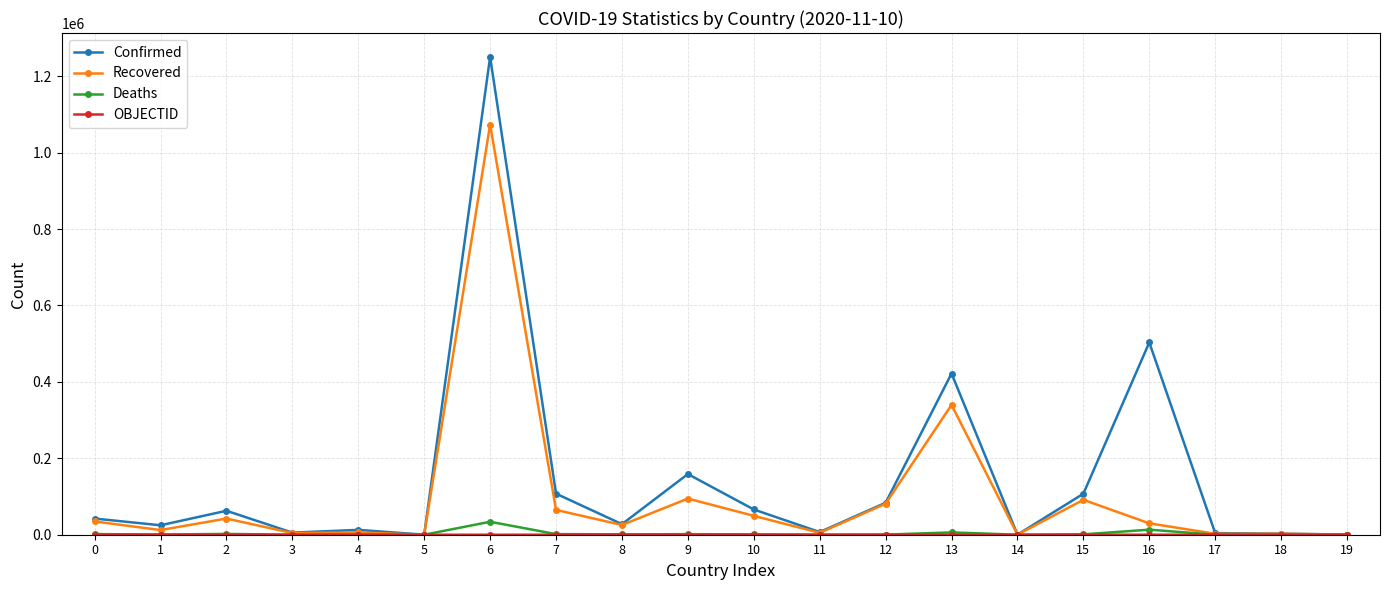

At which label is Recovered closest to 536849?

13